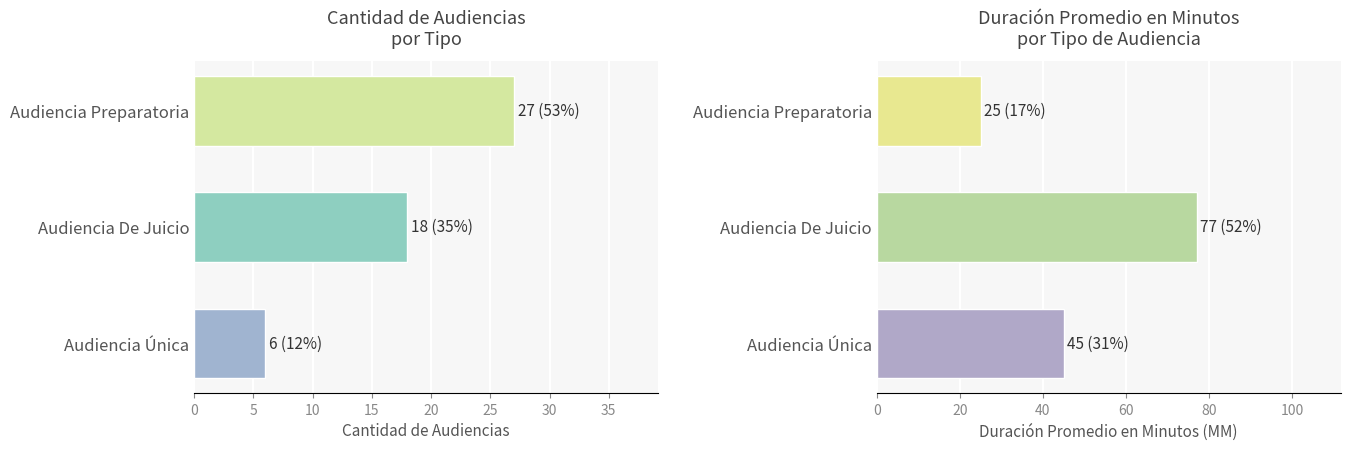

Reading left to right, extract all data points from this chart.

Cantidad de Audiencias: 27	18	6
Duración Promedio en Minutos (MM): 25	77	45